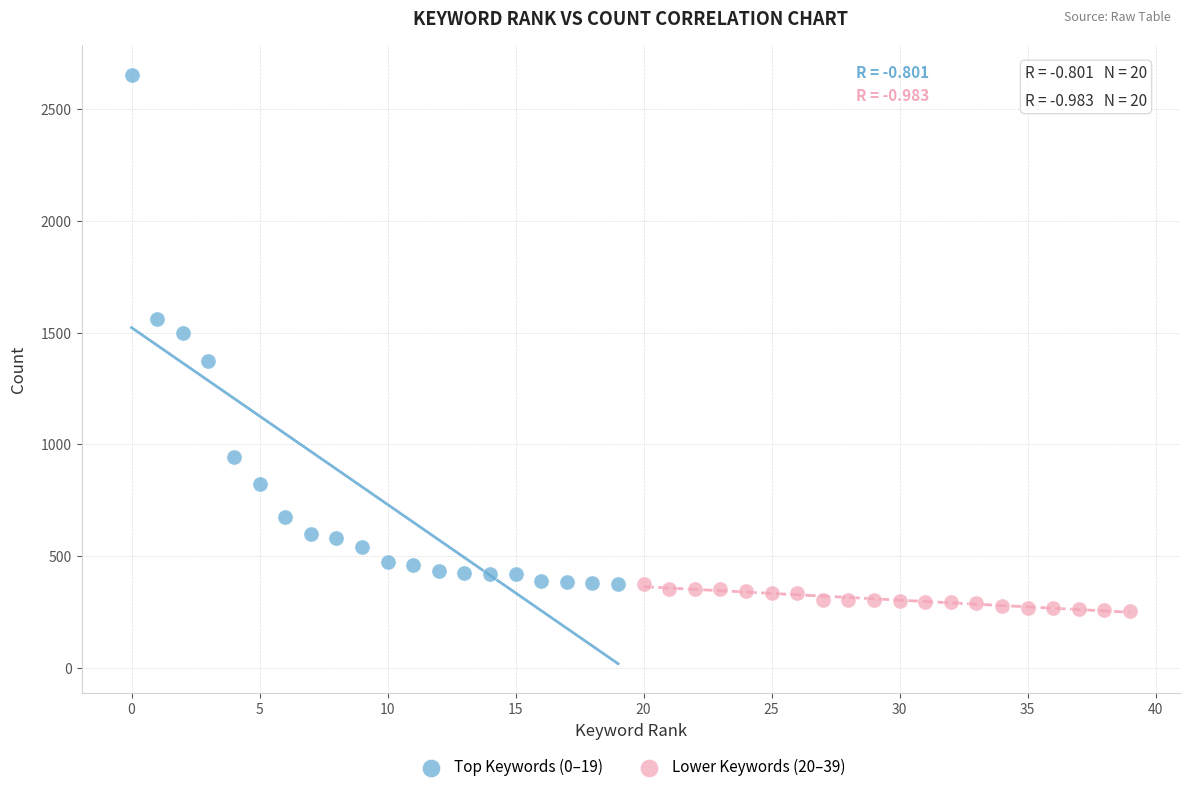

Which series reaches the minimum Y coordinate?

Lower Keywords (20–39)